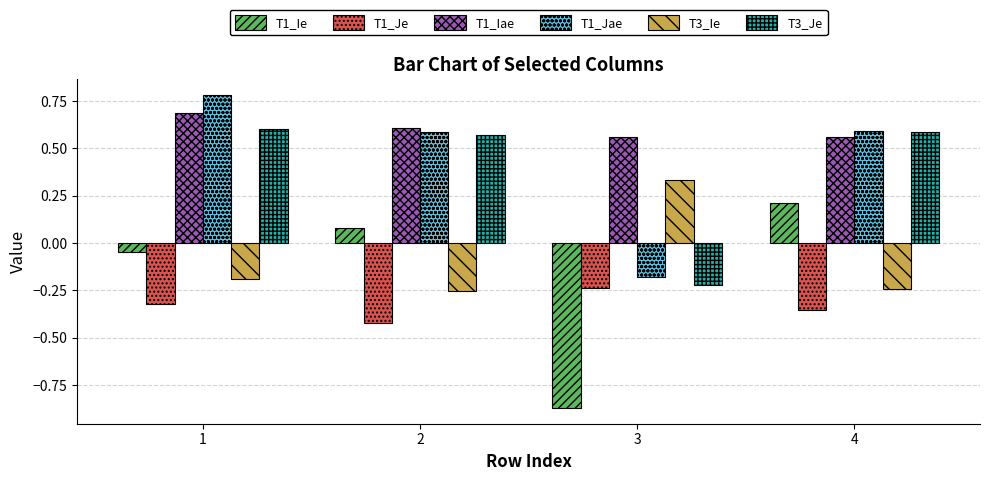

True or false: T1_Jae has a value of 0.8 at 4.

False